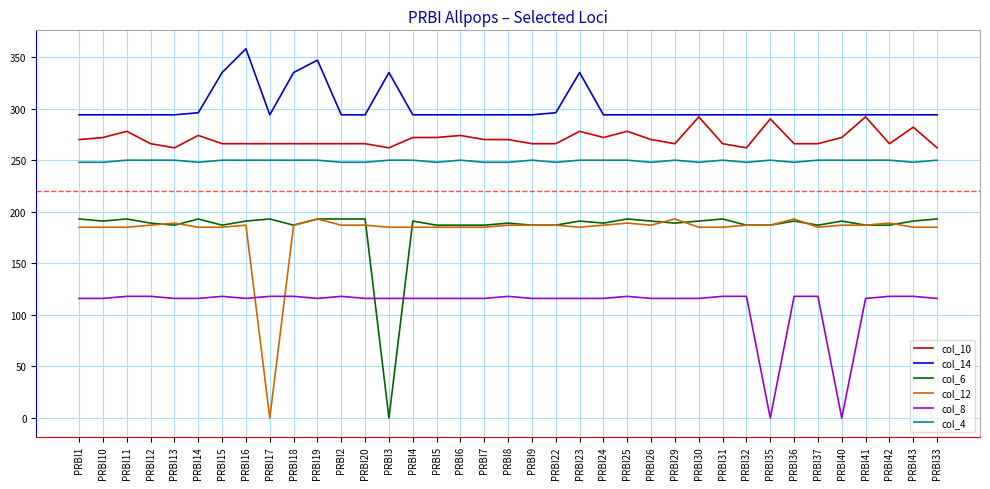

What is the sum of the col_8 values at PRBI19 and PRBI8?

234